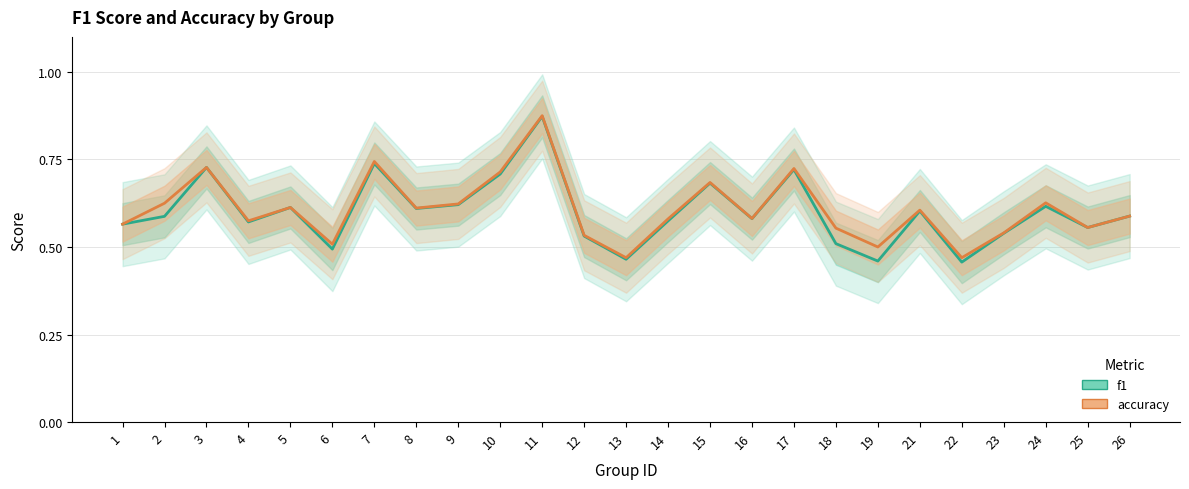

What is the greatest value displayed?

0.9